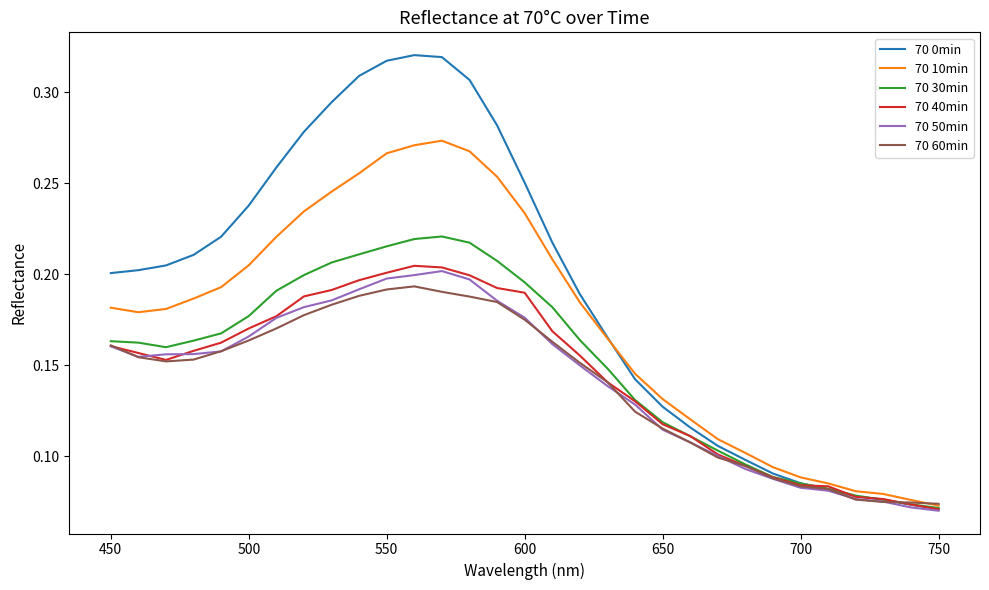

Which series has the largest range (max minus min)?

70 0min